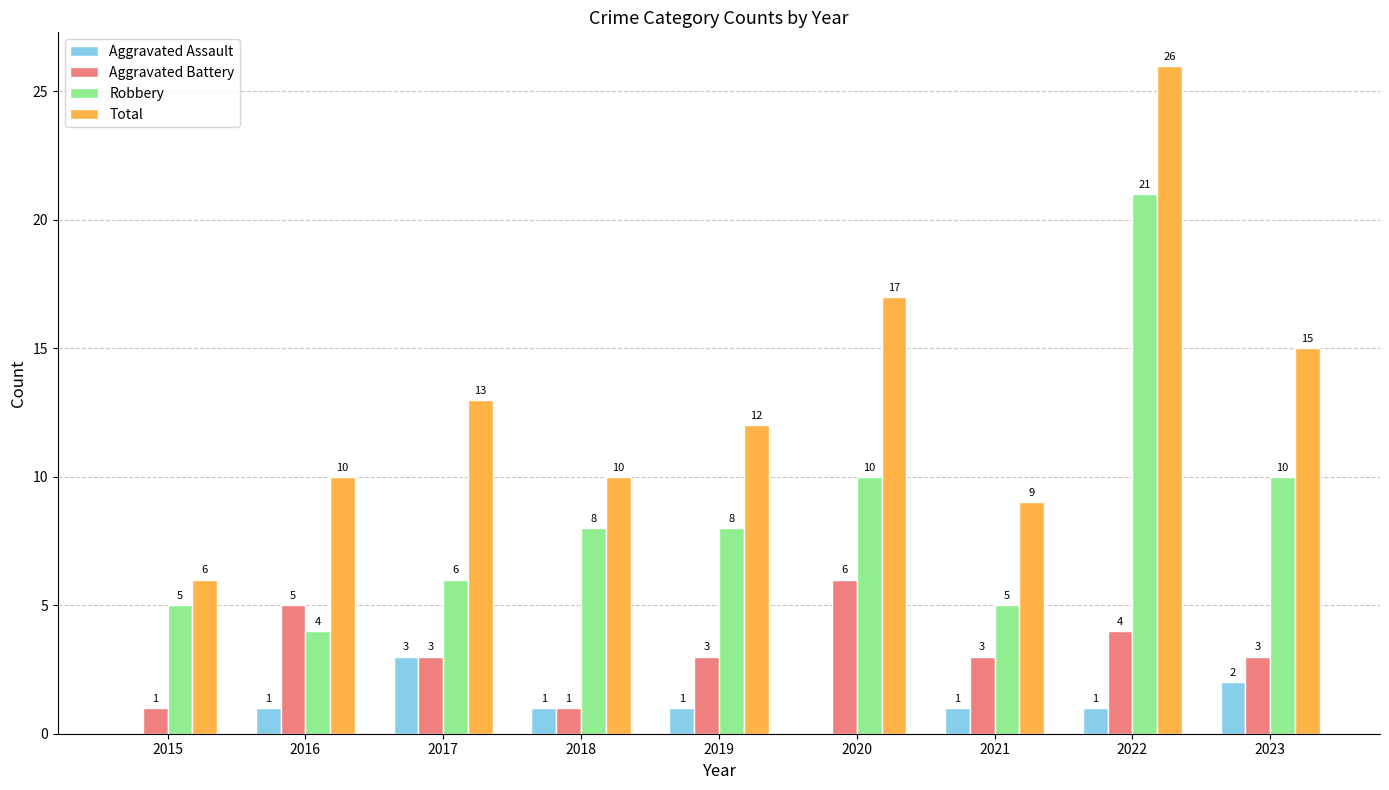

What is the approximate value of Total at 2022, to the nearest 5?

25